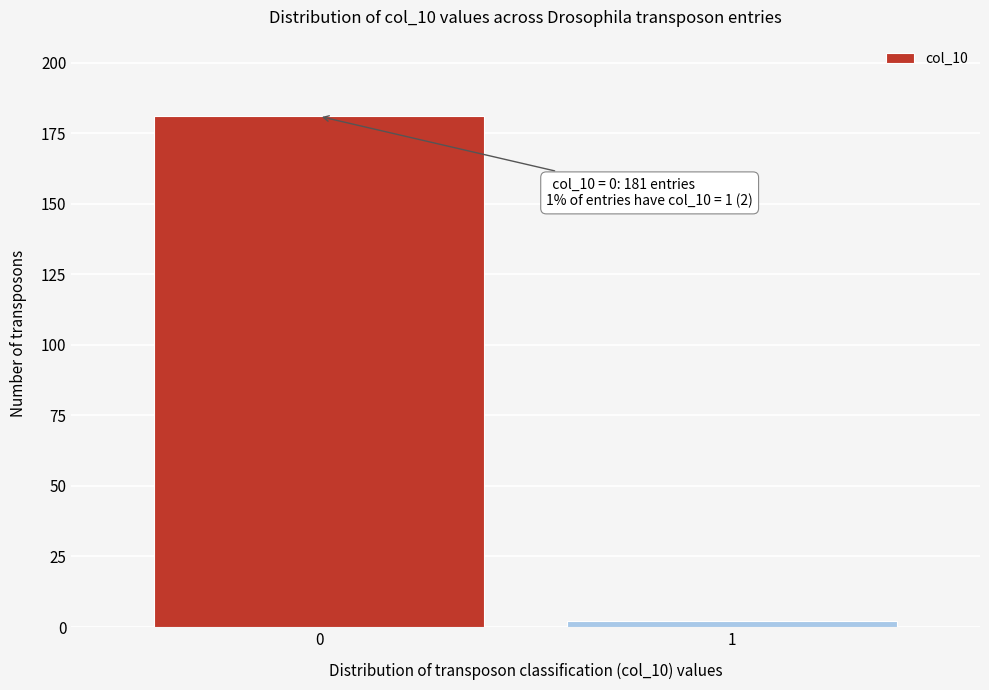

Reading left to right, what are all the values shown in this chart?

0=181	1=2